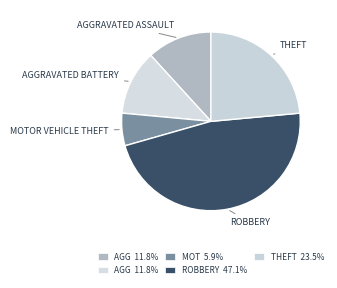

Which category has the smallest portion of the pie?

Motor Vehicle Theft